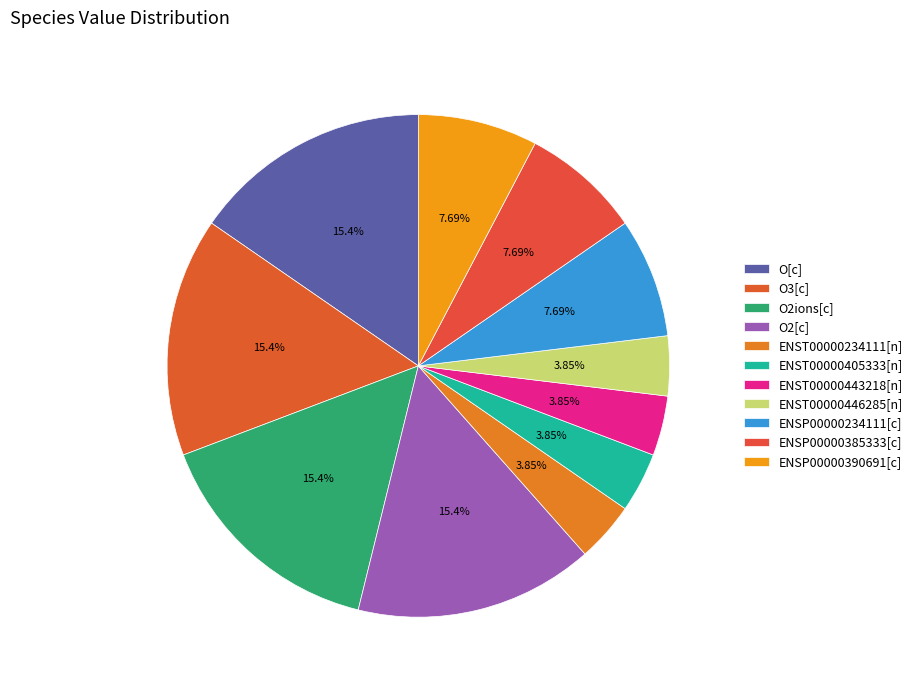

To the nearest percent, what is the difference between the largest and smallest slice percentages?

12%